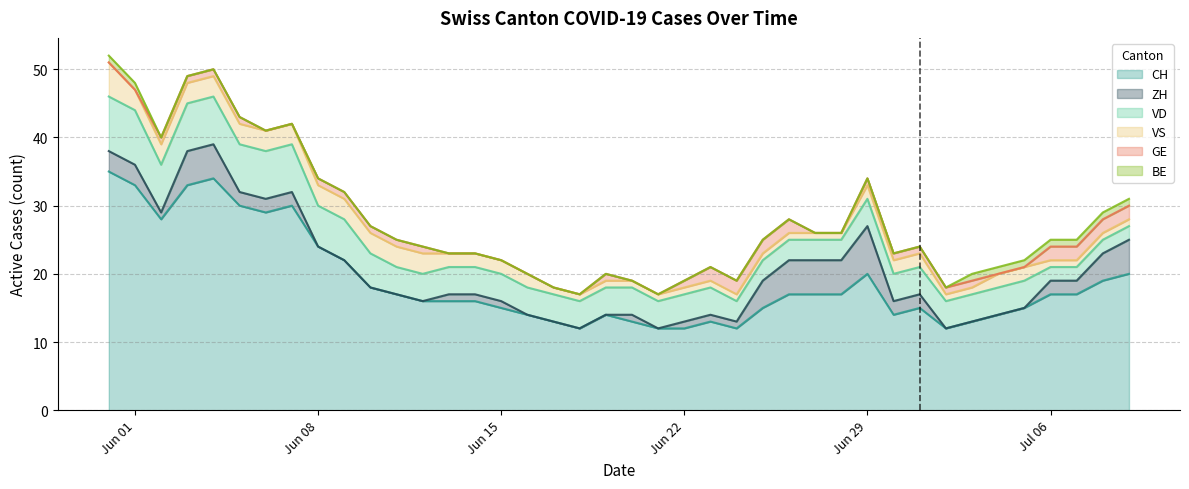

Reading right to left, list all the values displayed in this chart.

CH: 2020-07-09=20	2020-07-08=19	2020-07-07=17	2020-07-06=17	2020-07-05=15	2020-07-04=14	2020-07-03=13	2020-07-02=12	2020-07-01=15	2020-06-30=14	2020-06-29=20	2020-06-28=17	2020-06-27=17	2020-06-26=17	2020-06-25=15	2020-06-24=12	2020-06-23=13	2020-06-22=12	2020-06-21=12	2020-06-20=13	2020-06-19=14	2020-06-18=12	2020-06-17=13	2020-06-16=14	2020-06-15=15	2020-06-14=16	2020-06-13=16	2020-06-12=16	2020-06-11=17	2020-06-10=18	2020-06-09=22	2020-06-08=24	2020-06-07=30	2020-06-06=29	2020-06-05=30	2020-06-04=34	2020-06-03=33	2020-06-02=28	2020-06-01=33	2020-05-31=35
ZH: 2020-07-09=5	2020-07-08=4	2020-07-07=2	2020-07-06=2	2020-07-05=0	2020-07-04=0	2020-07-03=0	2020-07-02=0	2020-07-01=2	2020-06-30=2	2020-06-29=7	2020-06-28=5	2020-06-27=5	2020-06-26=5	2020-06-25=4	2020-06-24=1	2020-06-23=1	2020-06-22=1	2020-06-21=0	2020-06-20=1	2020-06-19=0	2020-06-18=0	2020-06-17=0	2020-06-16=0	2020-06-15=1	2020-06-14=1	2020-06-13=1	2020-06-12=0	2020-06-11=0	2020-06-10=0	2020-06-09=0	2020-06-08=0	2020-06-07=2	2020-06-06=2	2020-06-05=2	2020-06-04=5	2020-06-03=5	2020-06-02=1	2020-06-01=3	2020-05-31=3
VD: 2020-07-09=2	2020-07-08=2	2020-07-07=2	2020-07-06=2	2020-07-05=4	2020-07-04=4	2020-07-03=4	2020-07-02=4	2020-07-01=4	2020-06-30=4	2020-06-29=4	2020-06-28=3	2020-06-27=3	2020-06-26=3	2020-06-25=3	2020-06-24=3	2020-06-23=4	2020-06-22=4	2020-06-21=4	2020-06-20=4	2020-06-19=4	2020-06-18=4	2020-06-17=4	2020-06-16=4	2020-06-15=4	2020-06-14=4	2020-06-13=4	2020-06-12=4	2020-06-11=4	2020-06-10=5	2020-06-09=6	2020-06-08=6	2020-06-07=7	2020-06-06=7	2020-06-05=7	2020-06-04=7	2020-06-03=7	2020-06-02=7	2020-06-01=8	2020-05-31=8
BE: 2020-07-09=1	2020-07-08=1	2020-07-07=1	2020-07-06=1	2020-07-05=1	2020-07-04=1	2020-07-03=1	2020-07-02=0	2020-07-01=0	2020-06-30=0	2020-06-29=0	2020-06-28=0	2020-06-27=0	2020-06-26=0	2020-06-25=0	2020-06-24=0	2020-06-23=0	2020-06-22=0	2020-06-21=0	2020-06-20=0	2020-06-19=0	2020-06-18=0	2020-06-17=0	2020-06-16=0	2020-06-15=0	2020-06-14=0	2020-06-13=0	2020-06-12=0	2020-06-11=0	2020-06-10=0	2020-06-09=0	2020-06-08=0	2020-06-07=0	2020-06-06=0	2020-06-05=0	2020-06-04=0	2020-06-03=0	2020-06-02=0	2020-06-01=1	2020-05-31=1
VS: 2020-07-09=1	2020-07-08=1	2020-07-07=1	2020-07-06=1	2020-07-05=2	2020-07-04=2	2020-07-03=1	2020-07-02=1	2020-07-01=2	2020-06-30=2	2020-06-29=2	2020-06-28=1	2020-06-27=1	2020-06-26=1	2020-06-25=1	2020-06-24=1	2020-06-23=1	2020-06-22=1	2020-06-21=1	2020-06-20=1	2020-06-19=1	2020-06-18=1	2020-06-17=1	2020-06-16=2	2020-06-15=2	2020-06-14=2	2020-06-13=2	2020-06-12=3	2020-06-11=3	2020-06-10=3	2020-06-09=3	2020-06-08=3	2020-06-07=3	2020-06-06=3	2020-06-05=3	2020-06-04=3	2020-06-03=3	2020-06-02=3	2020-06-01=3	2020-05-31=5
GE: 2020-07-09=2	2020-07-08=2	2020-07-07=2	2020-07-06=2	2020-07-05=0	2020-07-04=0	2020-07-03=1	2020-07-02=1	2020-07-01=1	2020-06-30=1	2020-06-29=1	2020-06-28=0	2020-06-27=0	2020-06-26=2	2020-06-25=2	2020-06-24=2	2020-06-23=2	2020-06-22=1	2020-06-21=0	2020-06-20=0	2020-06-19=1	2020-06-18=0	2020-06-17=0	2020-06-16=0	2020-06-15=0	2020-06-14=0	2020-06-13=0	2020-06-12=1	2020-06-11=1	2020-06-10=1	2020-06-09=1	2020-06-08=1	2020-06-07=0	2020-06-06=0	2020-06-05=1	2020-06-04=1	2020-06-03=1	2020-06-02=1	2020-06-01=0	2020-05-31=0